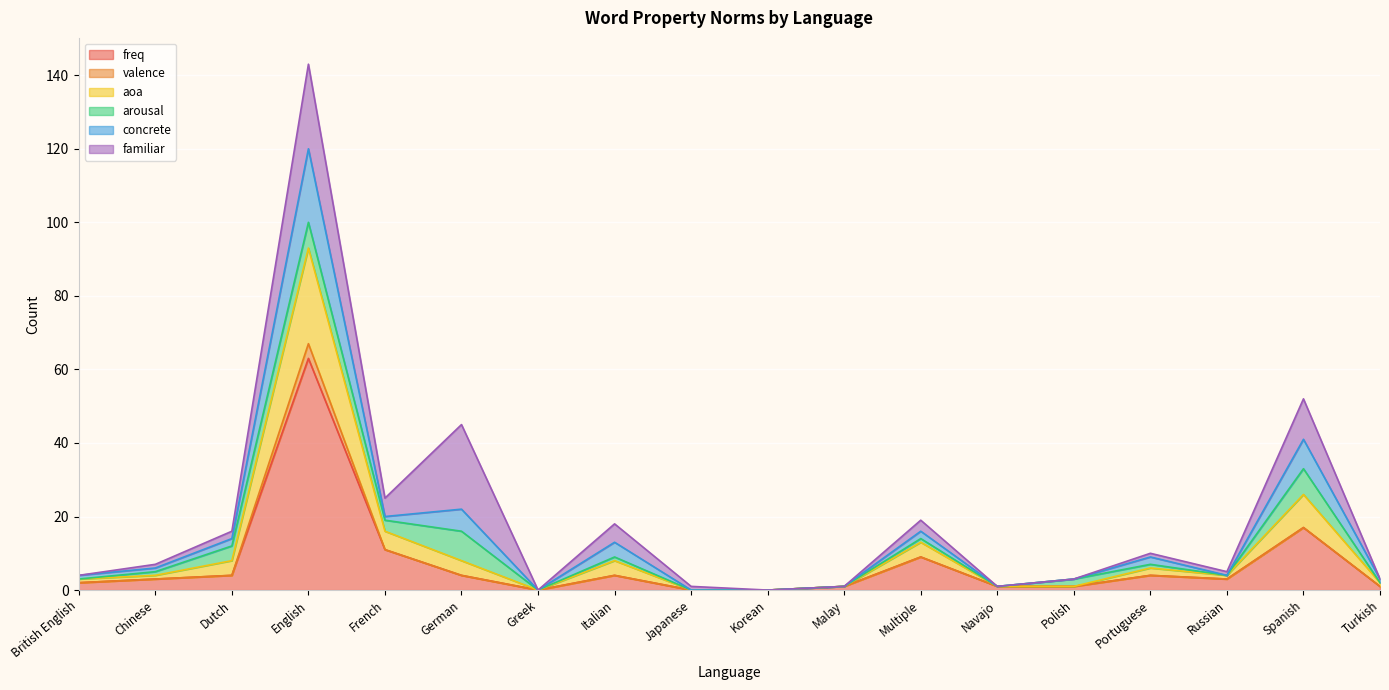

Which category has the highest value across all series?

English